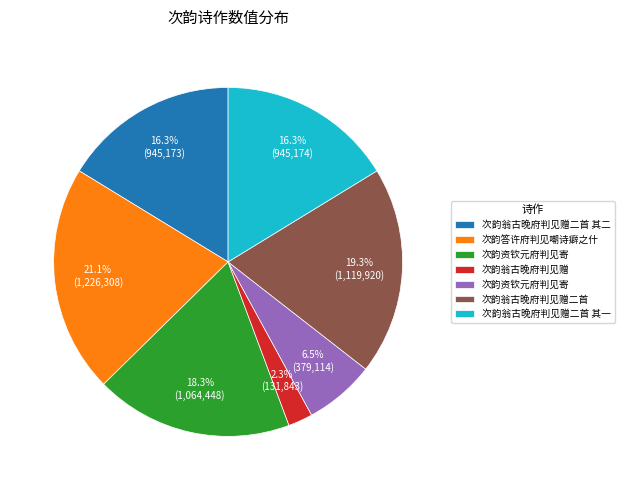

Does any single category account for the majority?

No